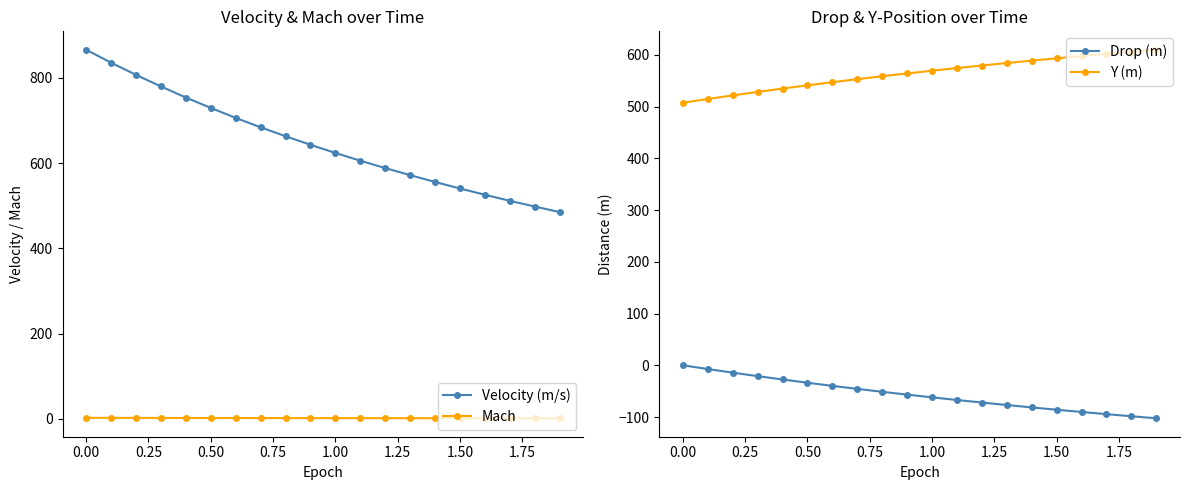

How many data points in Drop (m) are less than -56?

11